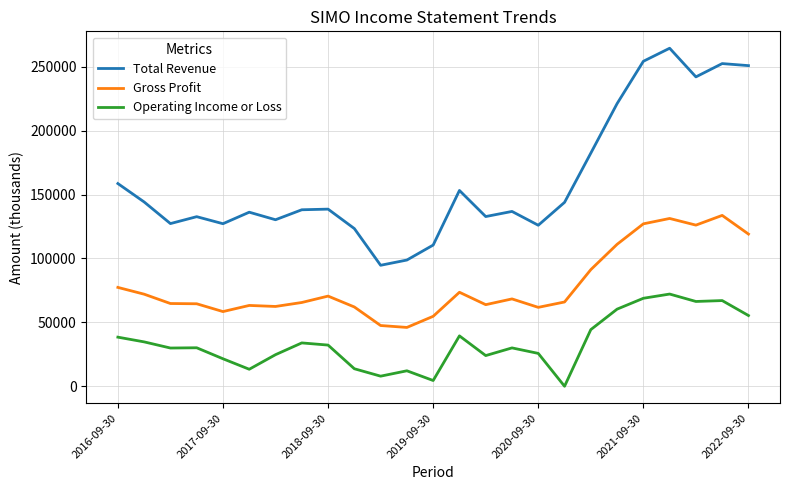

Rank the series by their average value, from lowest to highest.

Operating Income or Loss, Gross Profit, Total Revenue